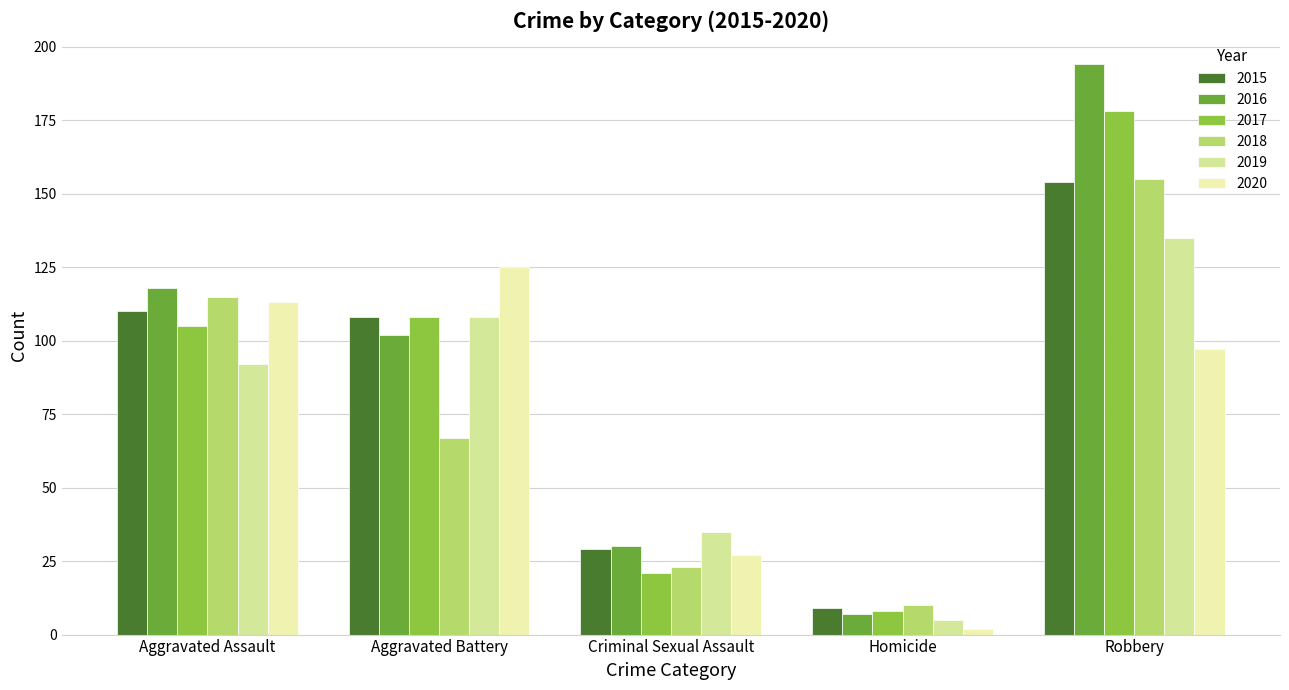

What is the greatest value displayed?

194